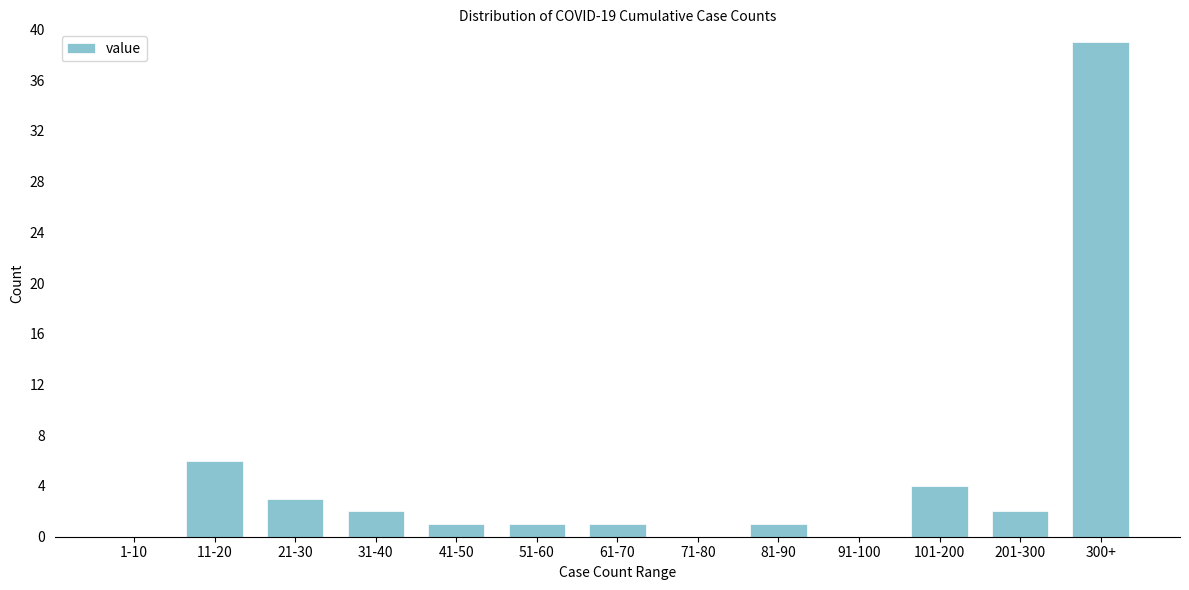

Reading left to right, extract all data points from this chart.

1-10=0	11-20=6	21-30=3	31-40=2	41-50=1	51-60=1	61-70=1	71-80=0	81-90=1	91-100=0	101-200=4	201-300=2	300+=39